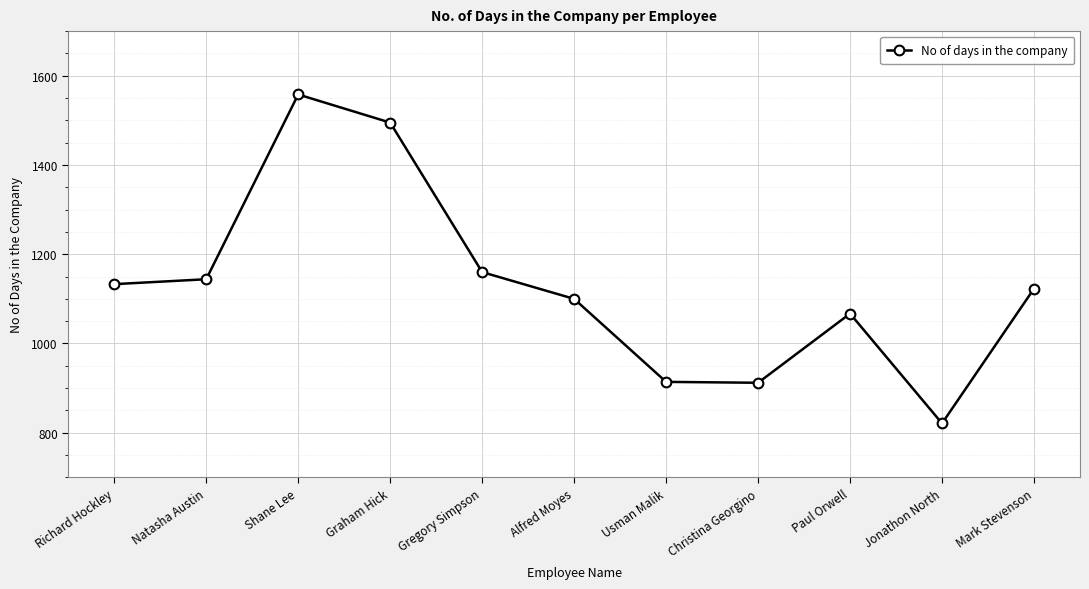

What position from the right is Christina Georgino?

4